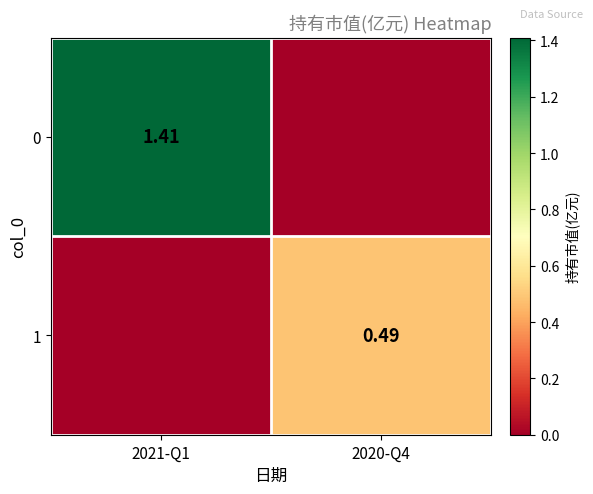

What is the spread (max minus min) of values at 2021-Q1?

1.4